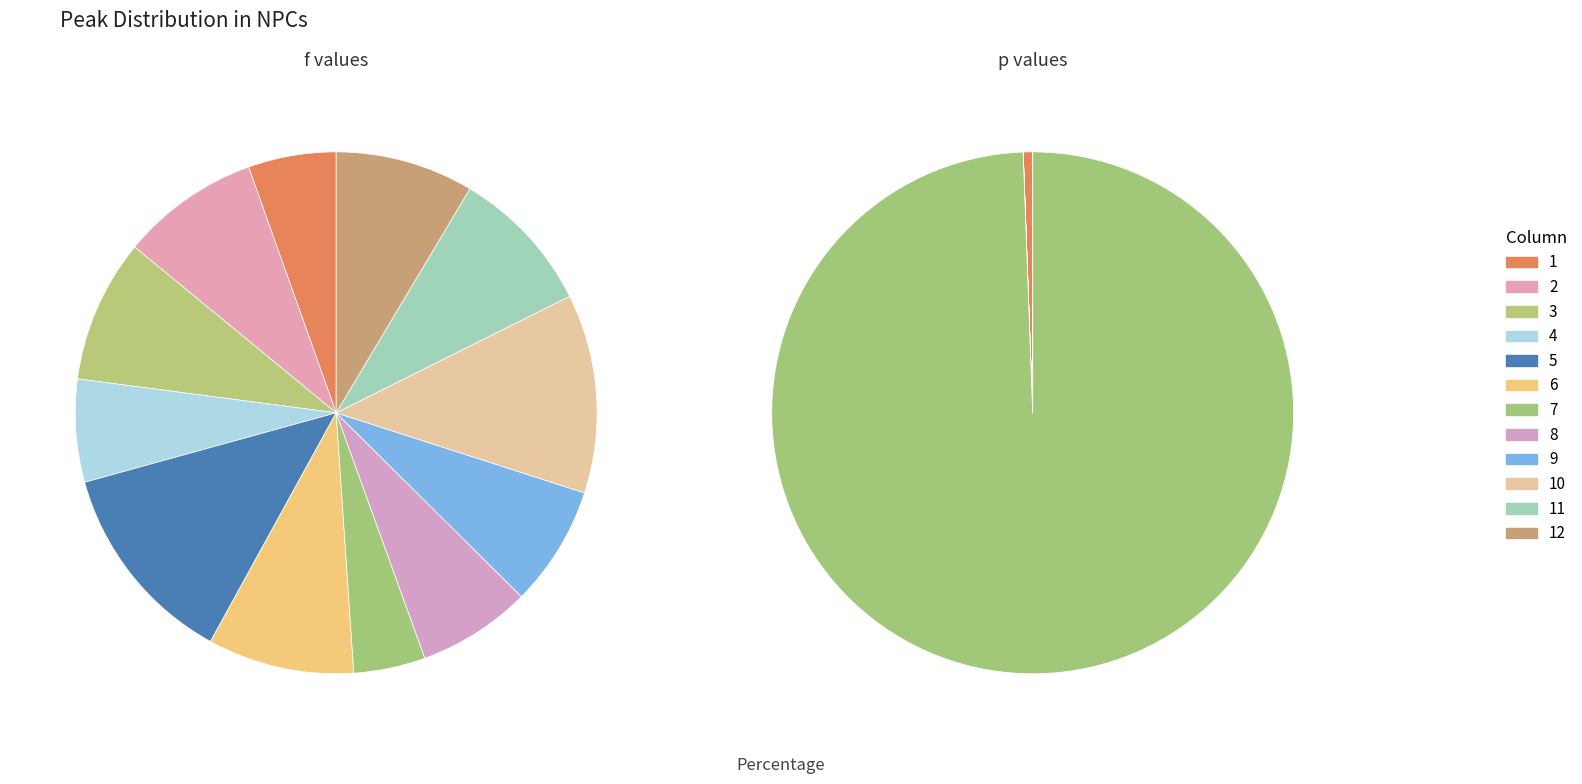

Between 6 and 12, which is larger?

6